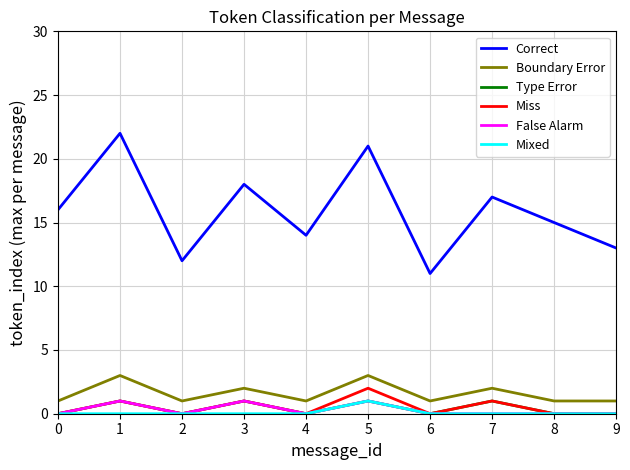

Which series changed the most between 2 and 8?

Correct